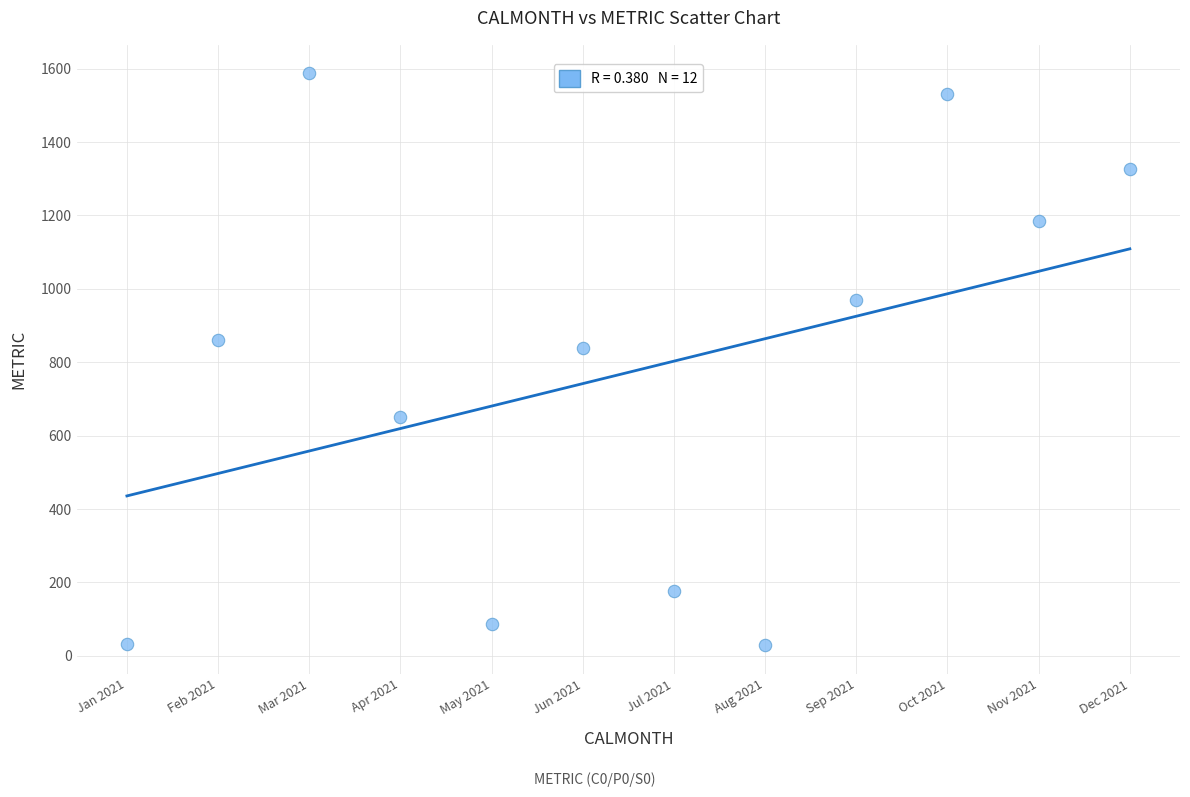

What Y value in the scatter plot is closest to 807?

837.8